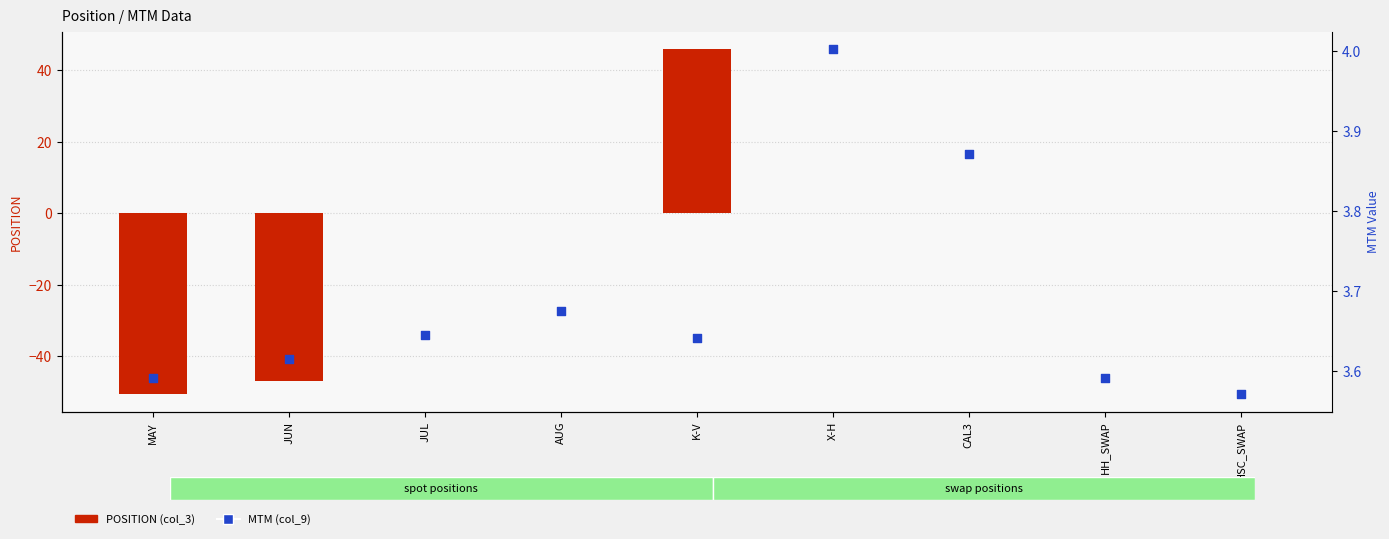

What are all the series names shown in the legend?

POSITION (col_3), MTM (col_9)